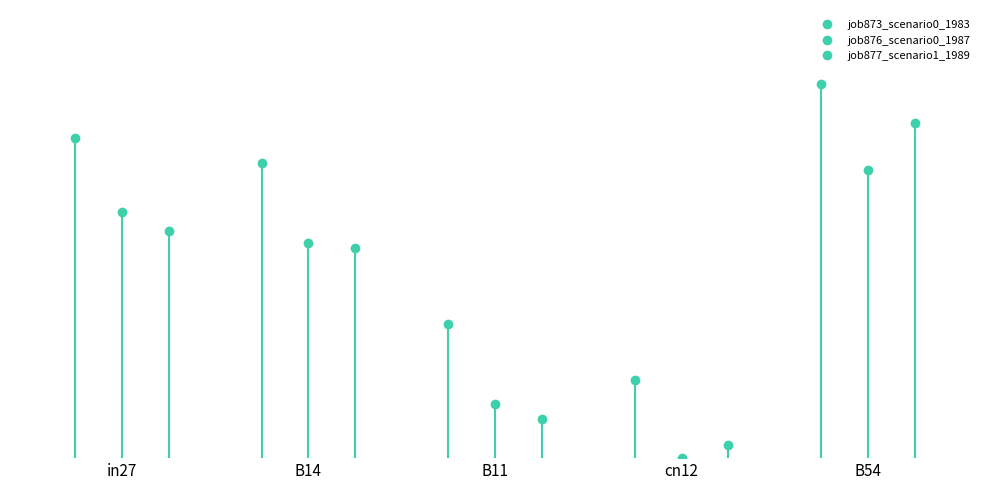

How many lines are shown in the chart?

3